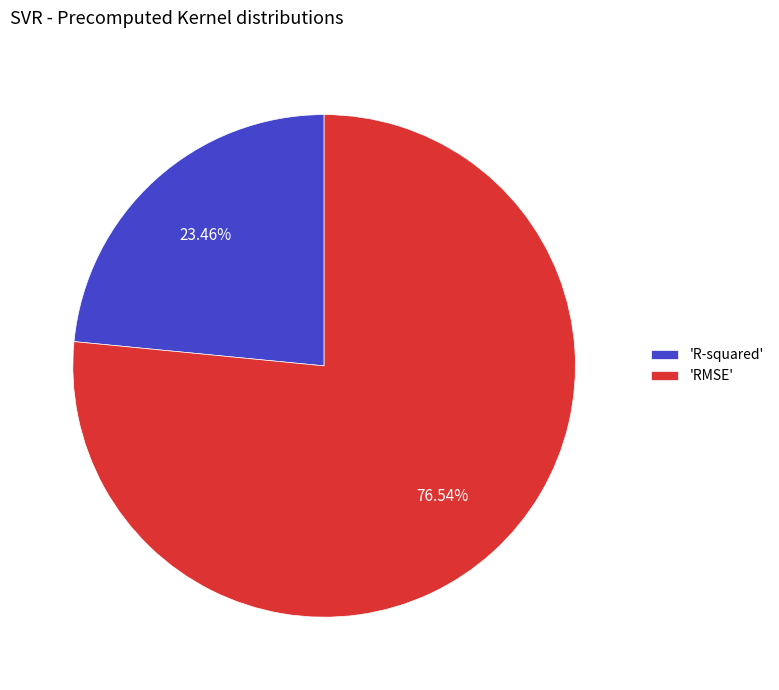

To the nearest percent, what is the difference between the largest and smallest slice percentages?

53%